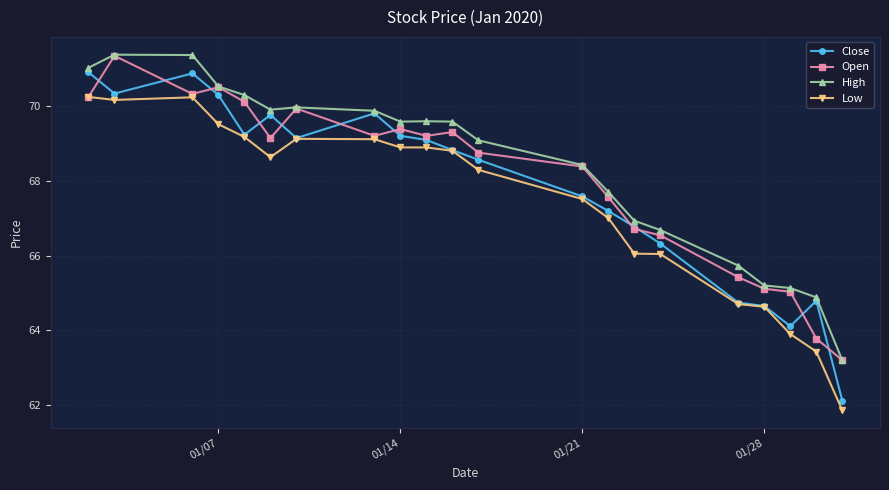

How many lines are shown in the chart?

4